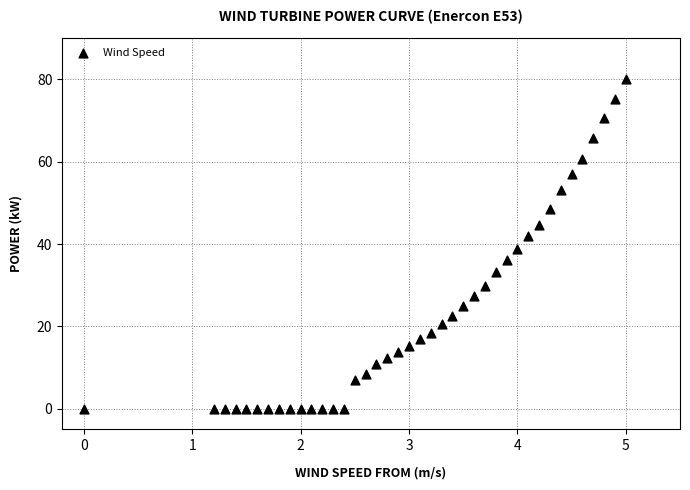

What is the range of Y values (max minus min)?

80.0